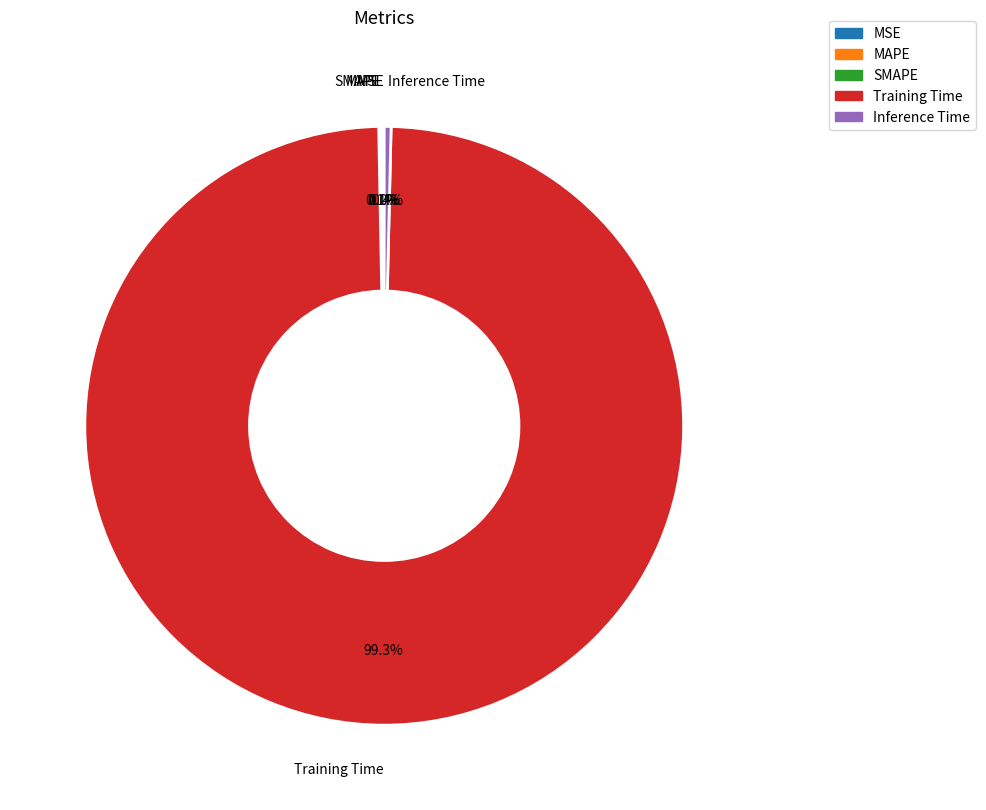

Between Training Time and Inference Time, which is larger?

Training Time